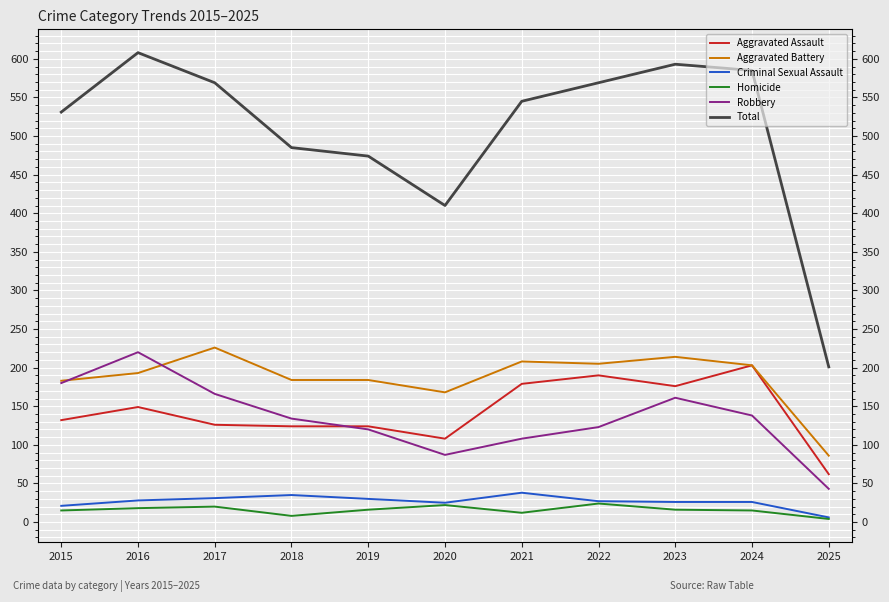

Where is the first local minimum for Total?

2020